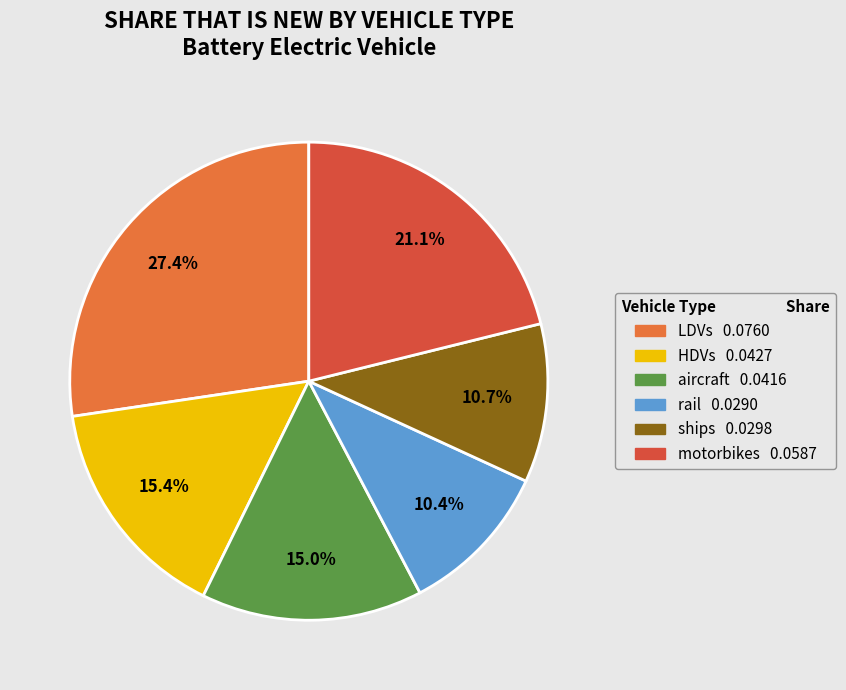

Is aircraft the majority of the pie?

No